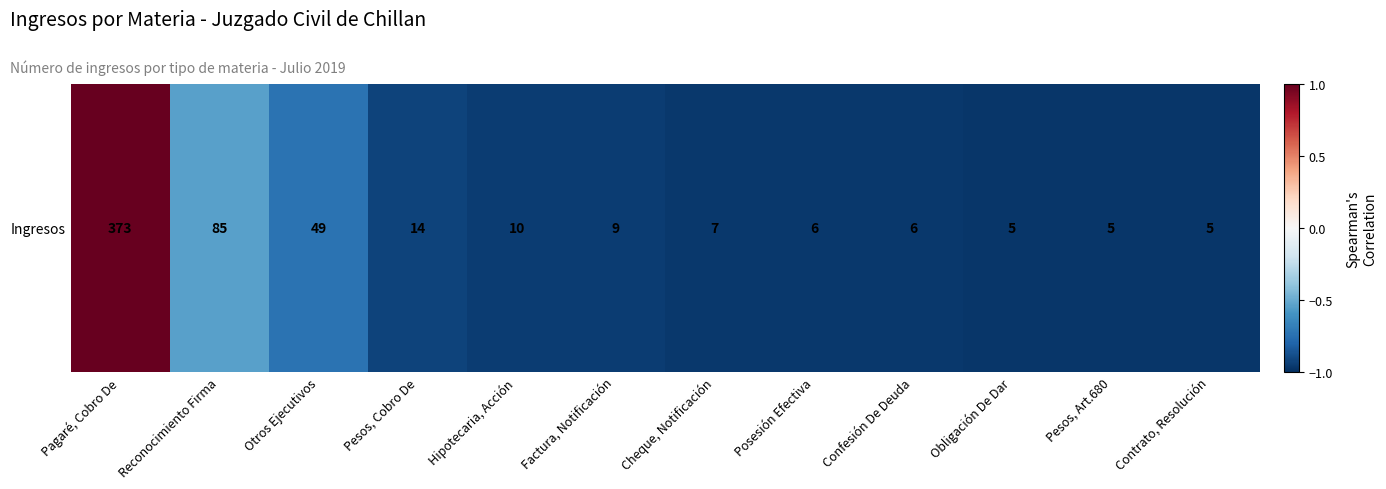

How many data points are less than 0?

11